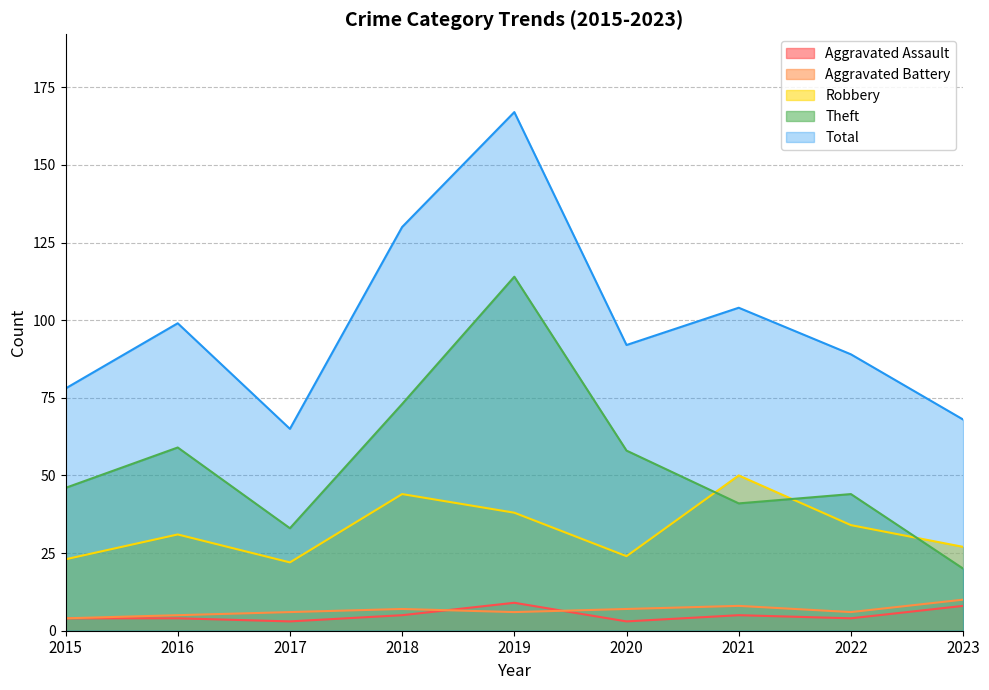

How many data points in Total are less than 92?

4